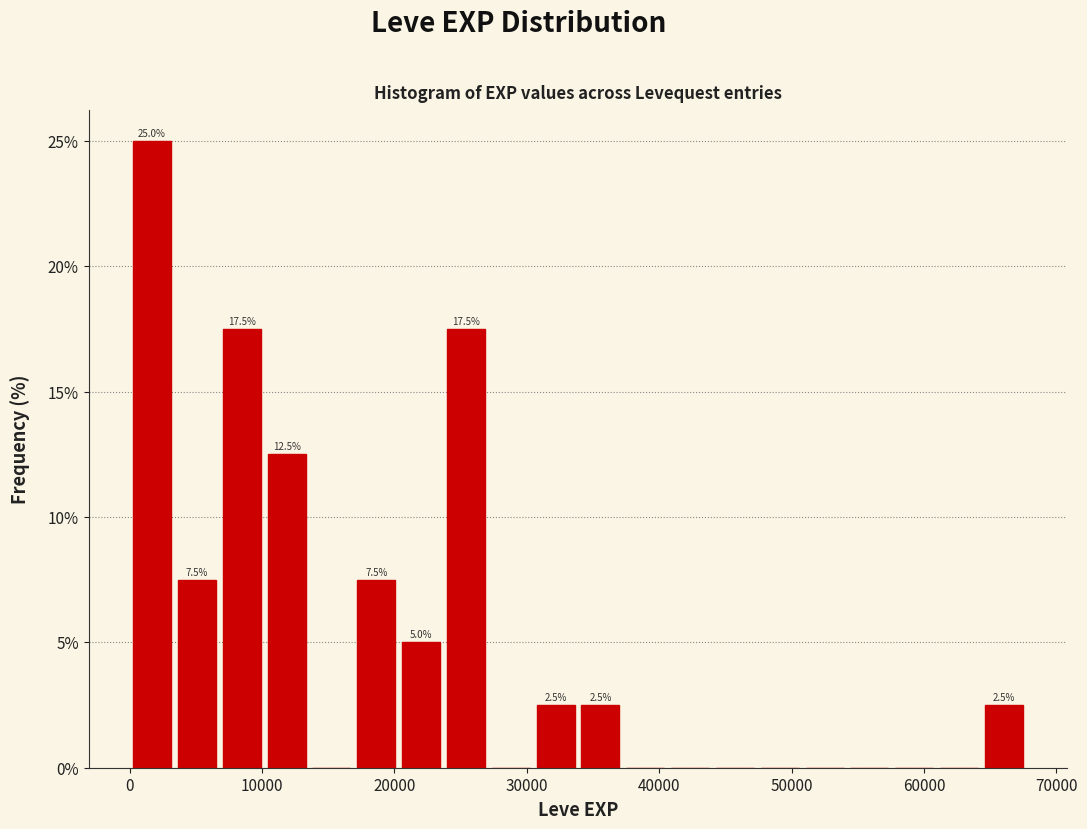

Read against the x-axis, roughly where is the centre of the tallest bar?

2000